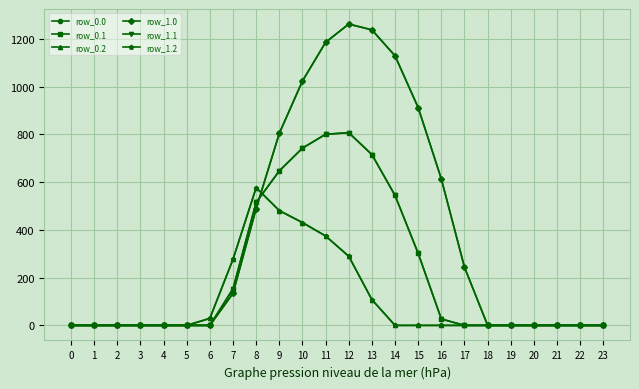

The value of row_1.2 at 14 is -232.9. True or false?

False